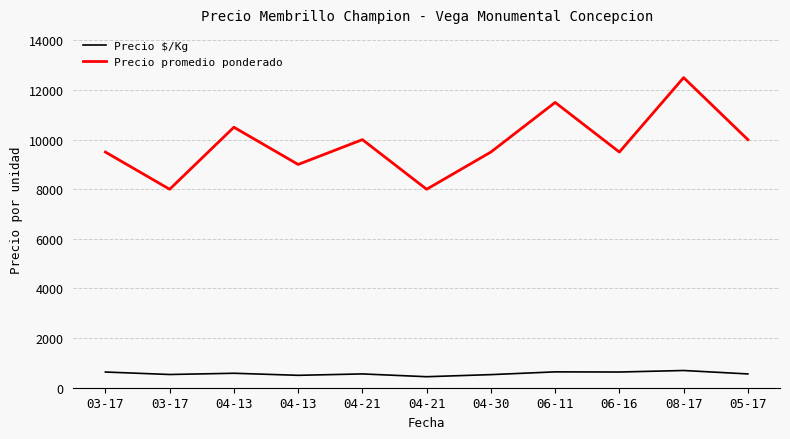

How many lines are shown in the chart?

2